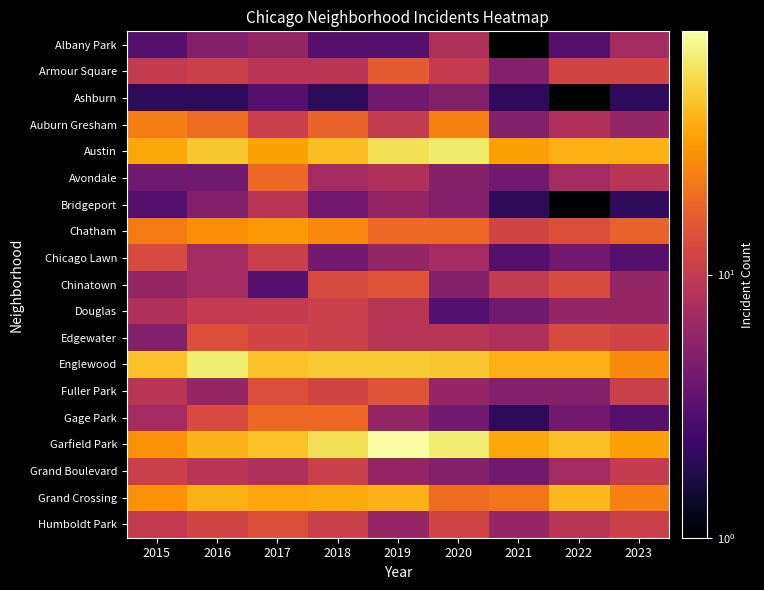

Between 2017 and 2022, which is larger?

2017